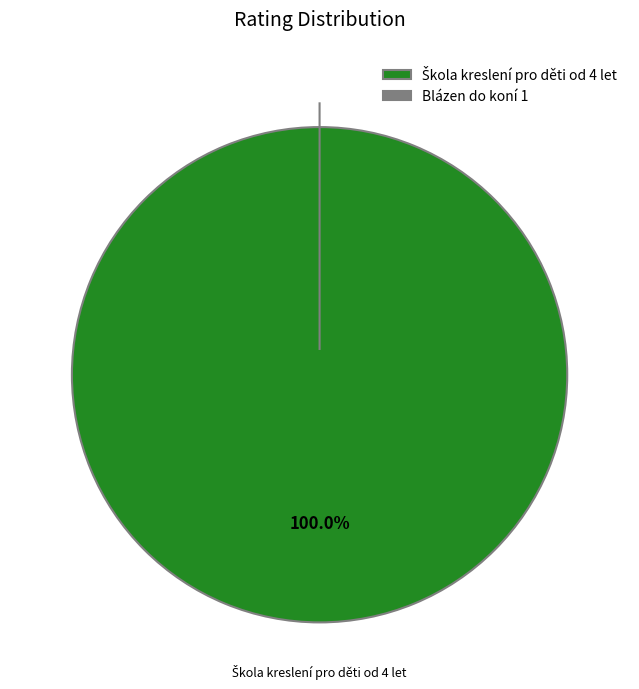

What is the smallest slice in the pie chart?

Blázen do koní 1